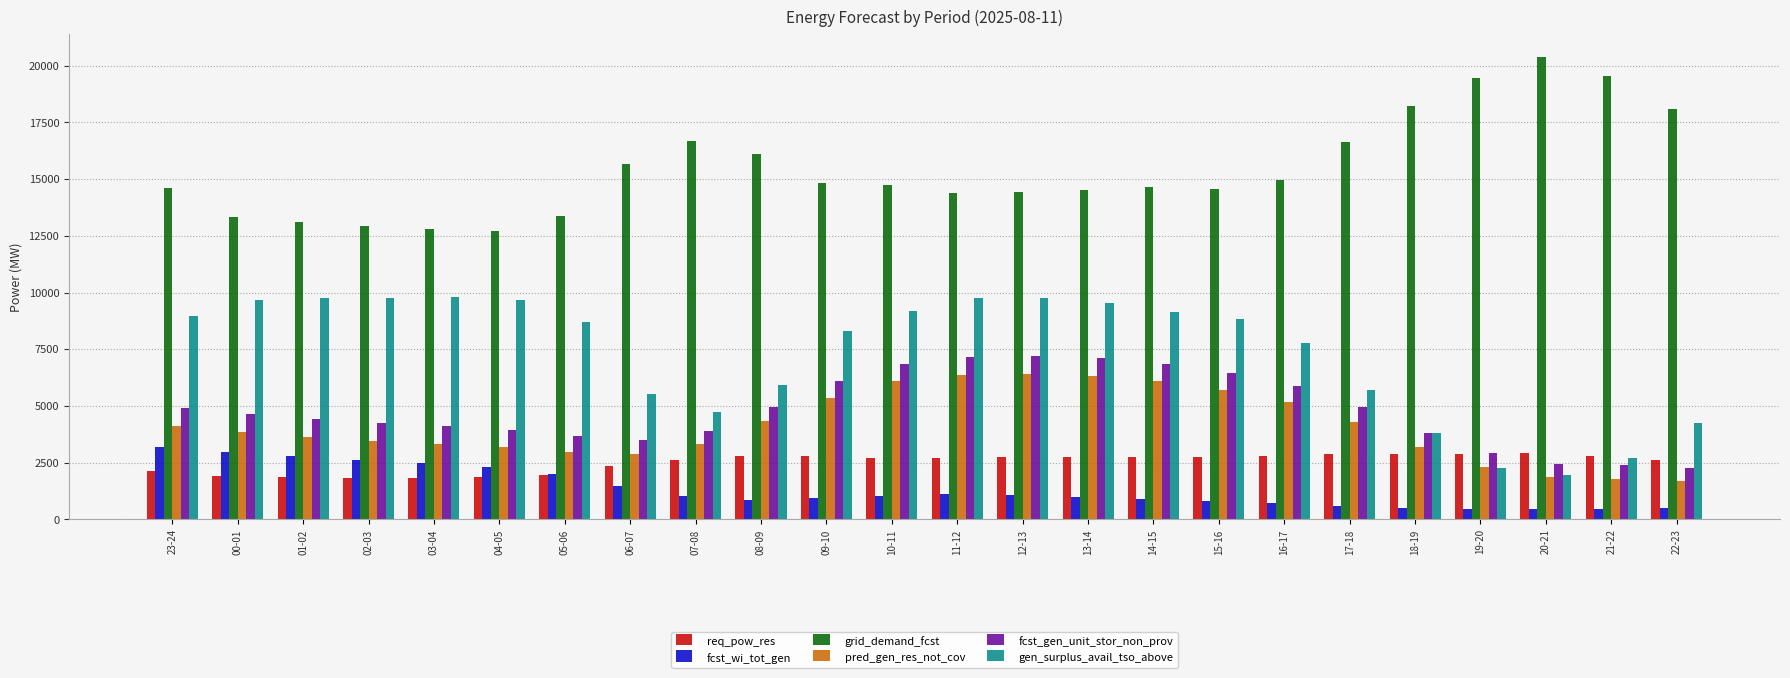

What position from the left is 21-22?

23